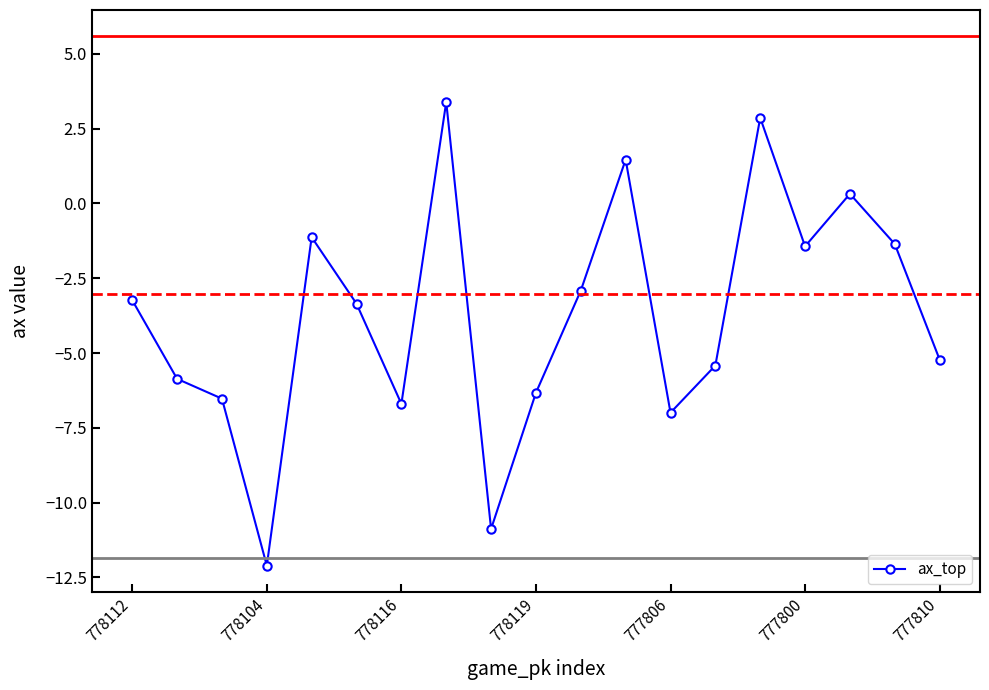

What is the difference between the maximum and minimum values?

15.5